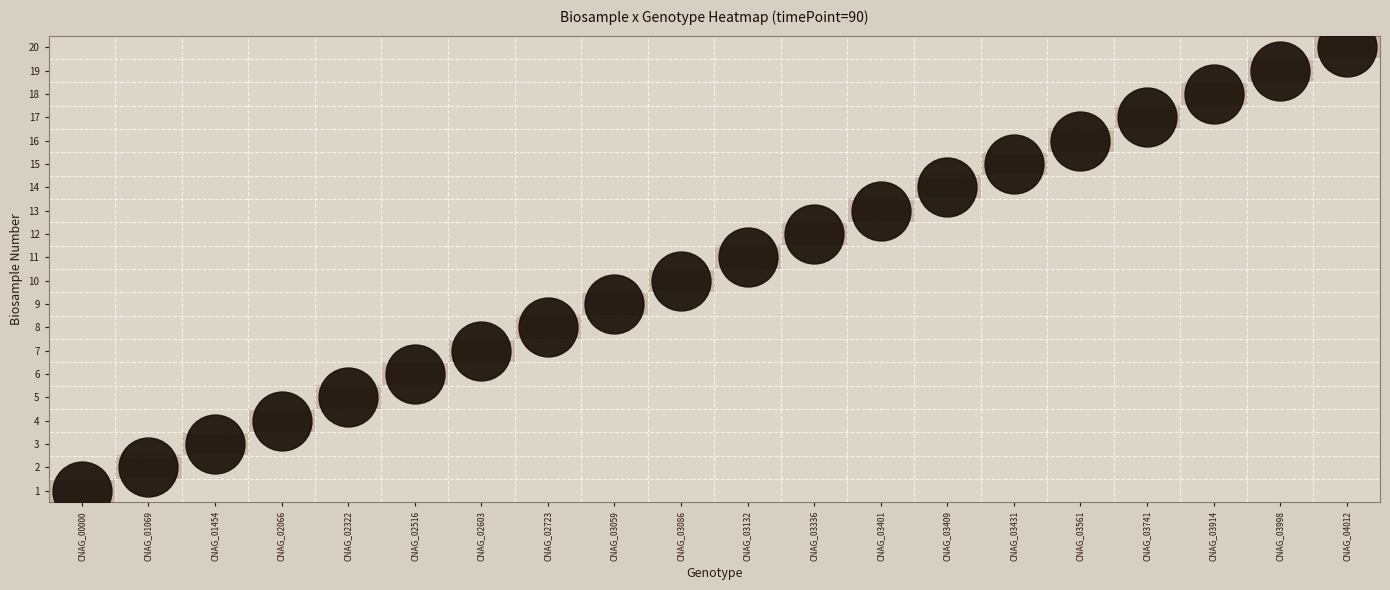

What is the spread (max minus min) of values at CNAG_03741?

90